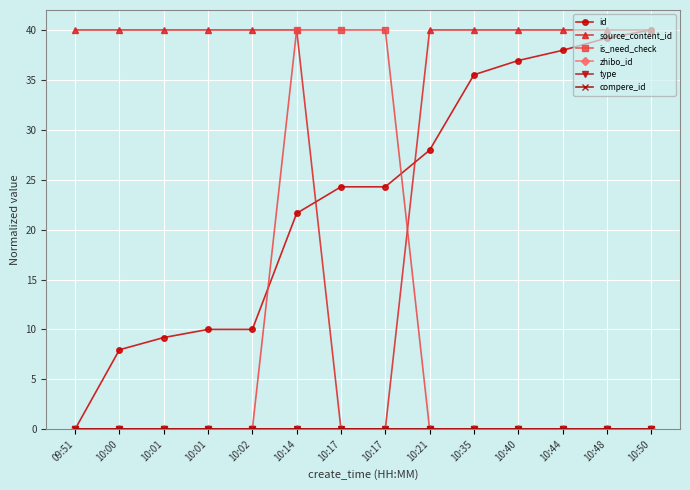

Does the chart have visible grid lines?

Yes